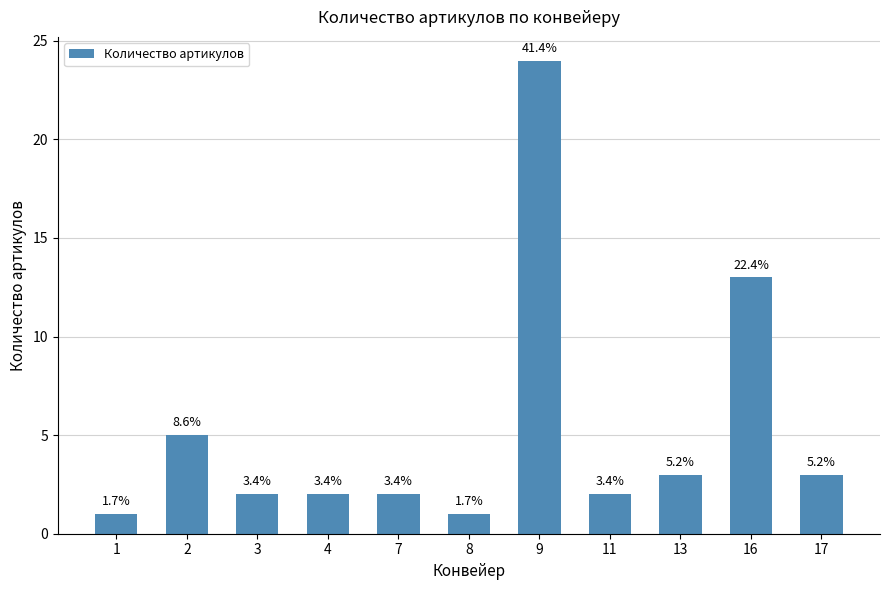

At which label does the data first exceed 2?

2